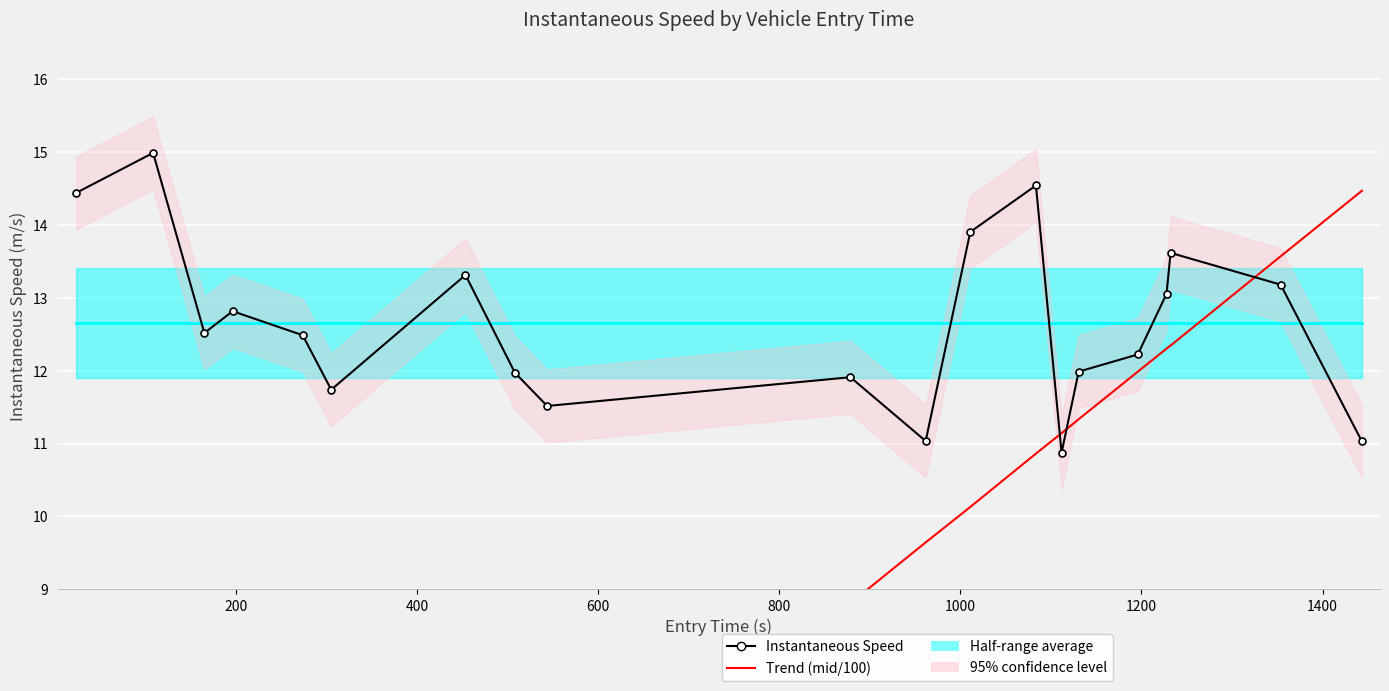

List the series in order of their overall mean, highest first.

Instantaneous Speed, Trend (mid/100)